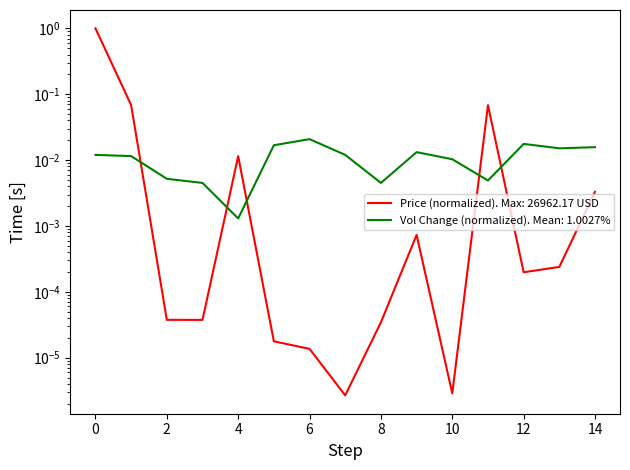

What is the sum of the values at 0 and 3?

1.0